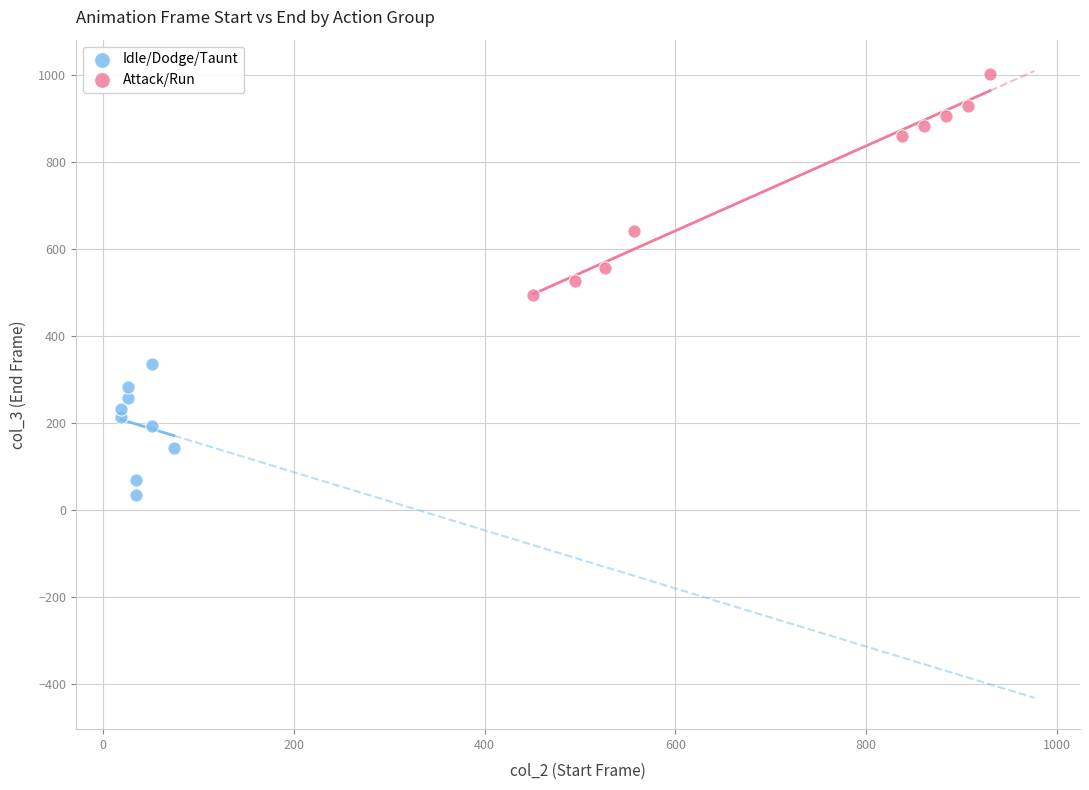

Which series reaches the minimum Y coordinate?

Idle/Dodge/Taunt